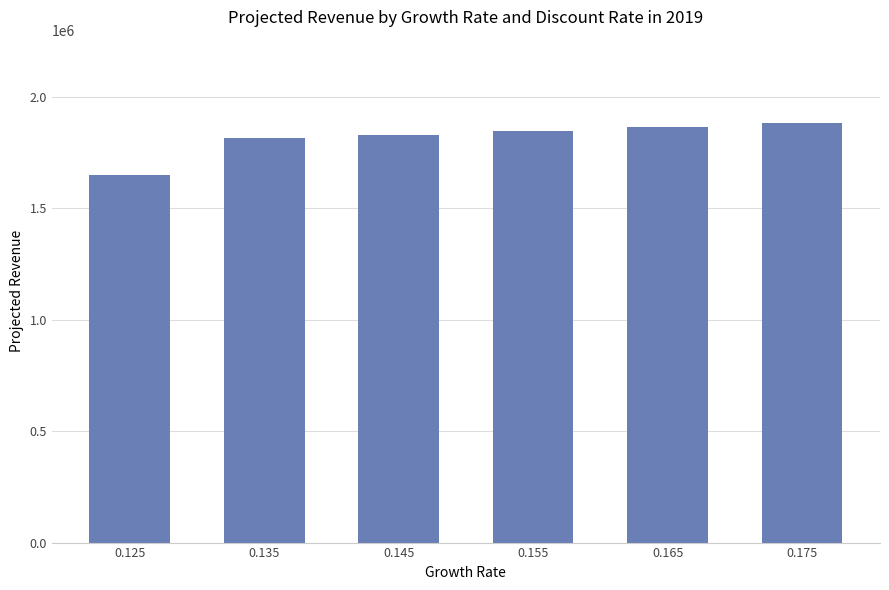

What is the sum of the values at 0.125 and 0.155?

3498000